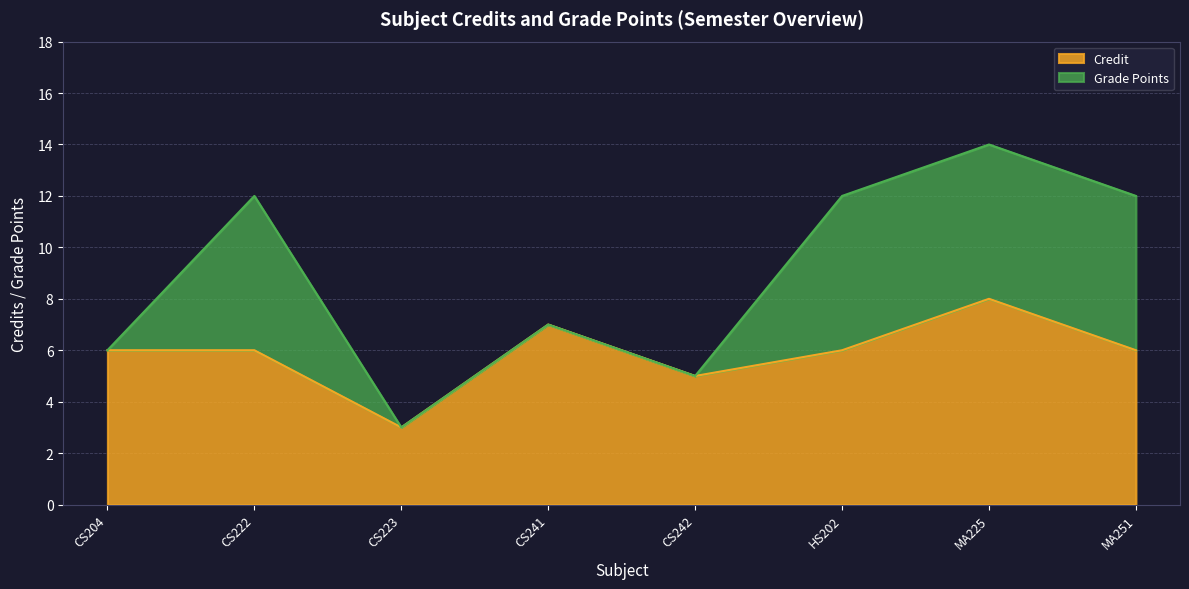

Read the value at CS223.

3